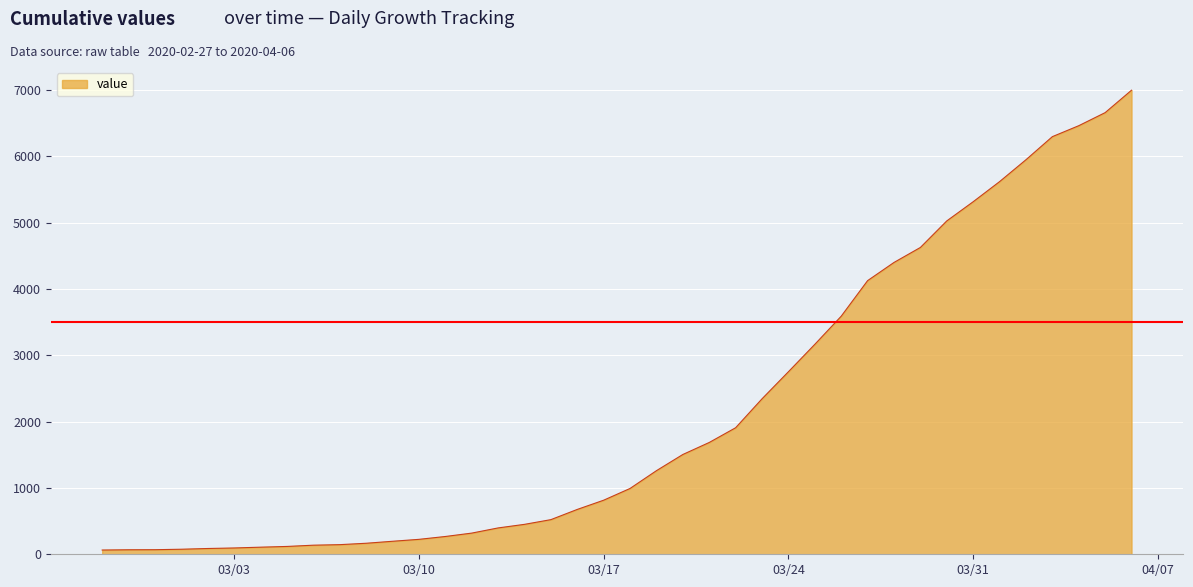

How many values are below 992?

20